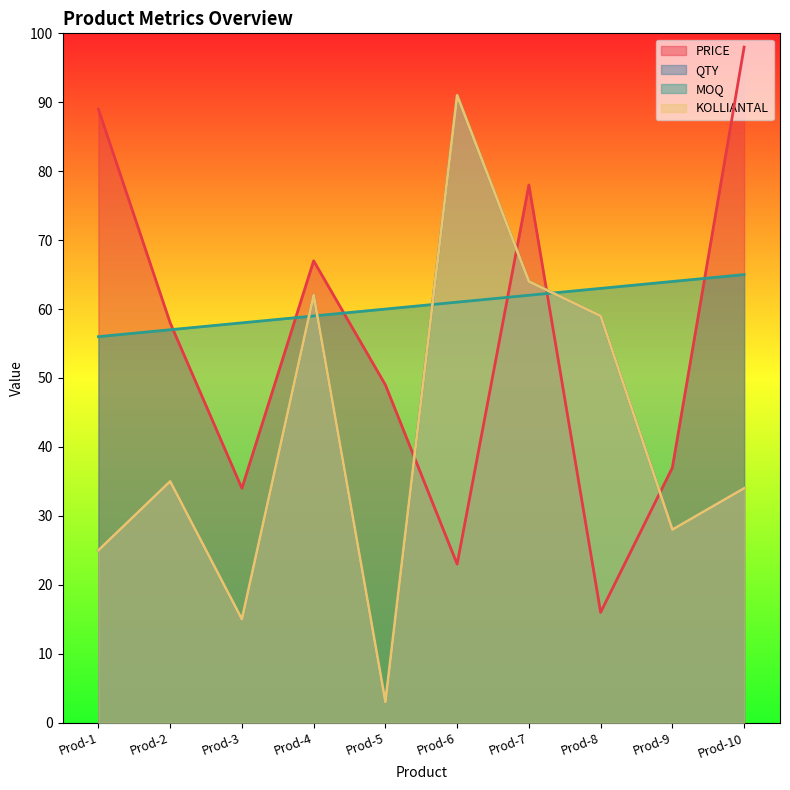

Which series ends up on top after the final intersection of PRICE and QTY?

PRICE